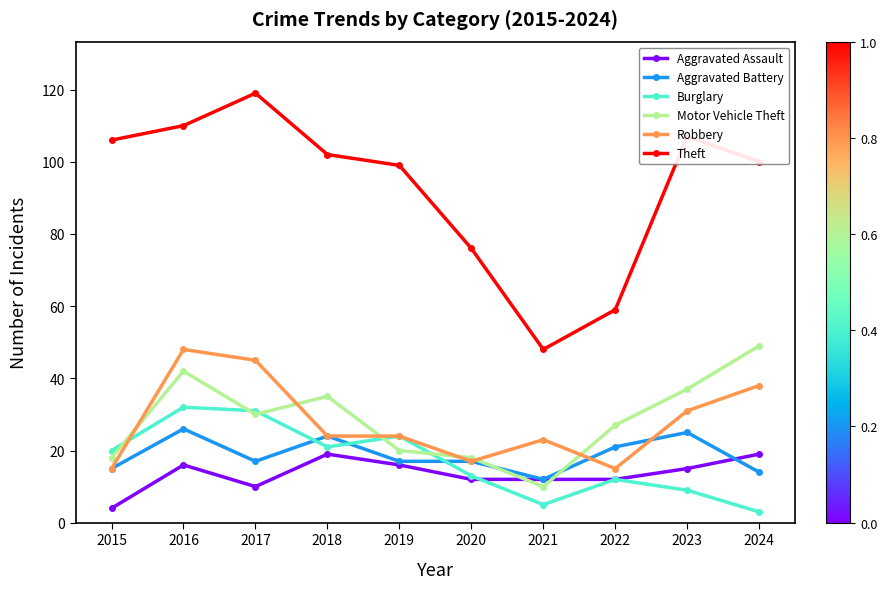

The value of Robbery at 2016 is 48. True or false?

True